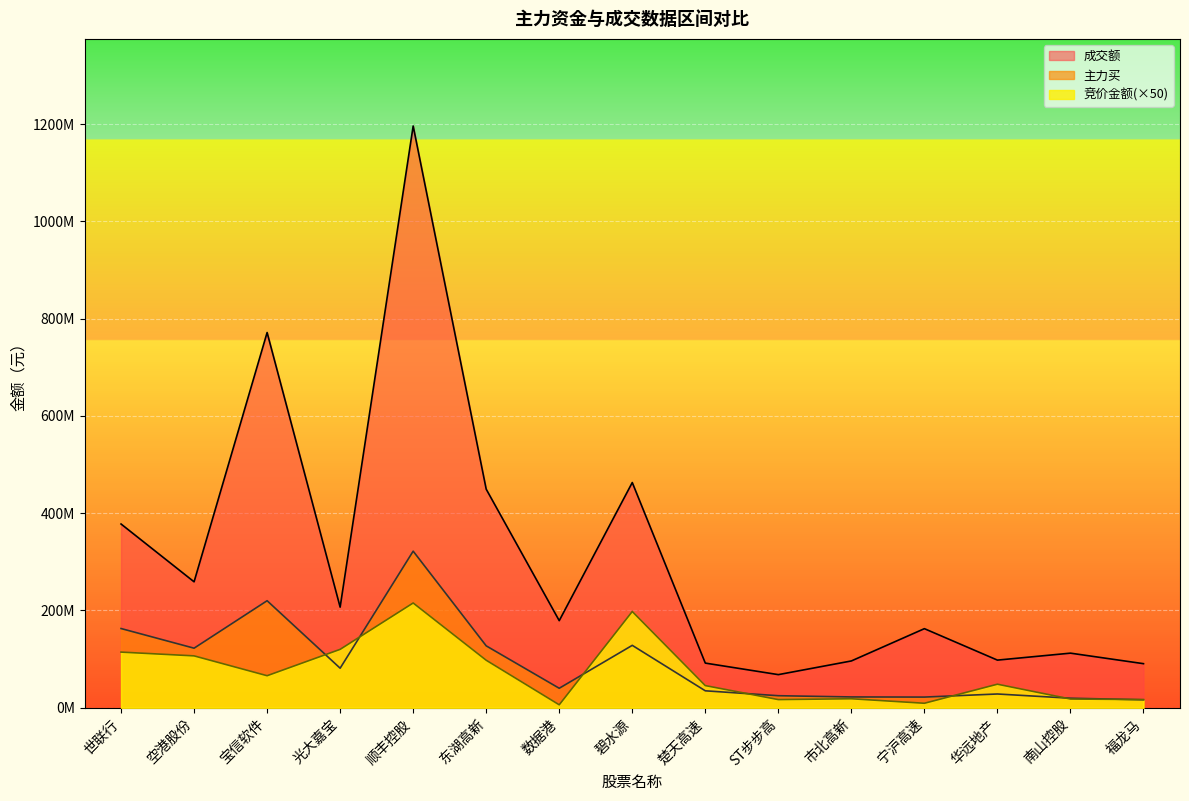

True or false: 主力买 has a value of 113371367 at 光大嘉宝.

False